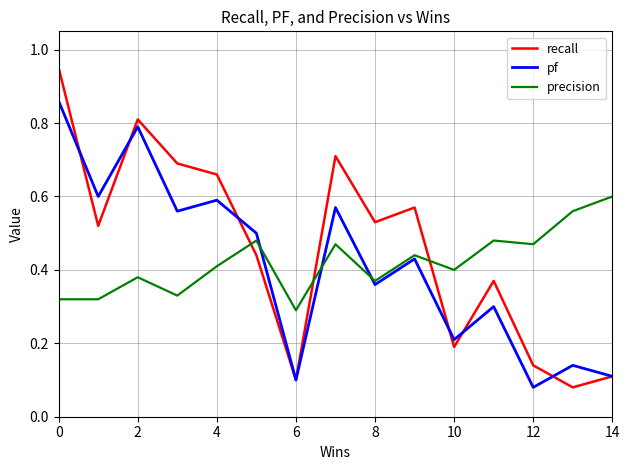

True or false: recall and precision intersect in this chart.

True